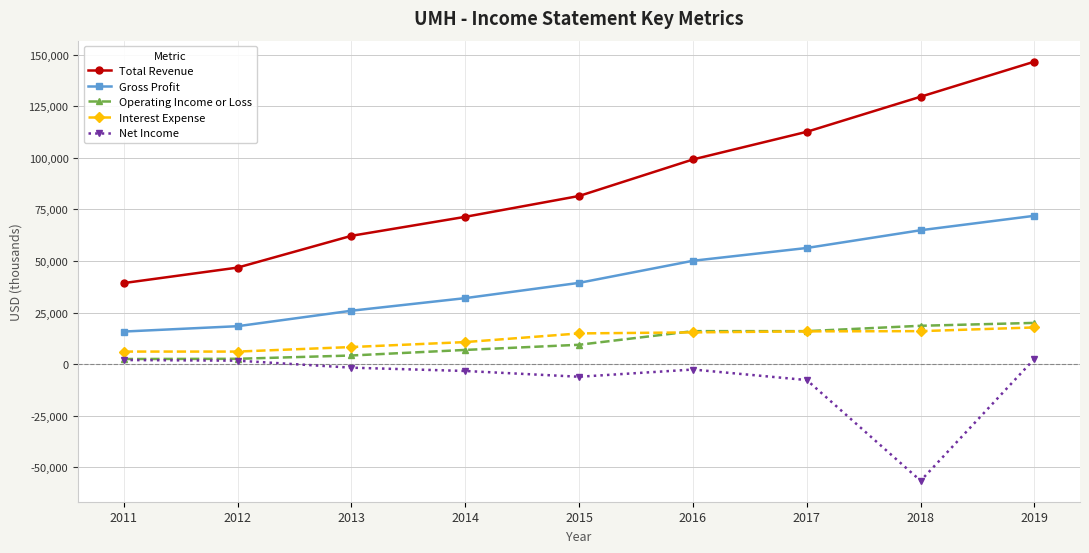

How many values in Net Income are below zero?

6